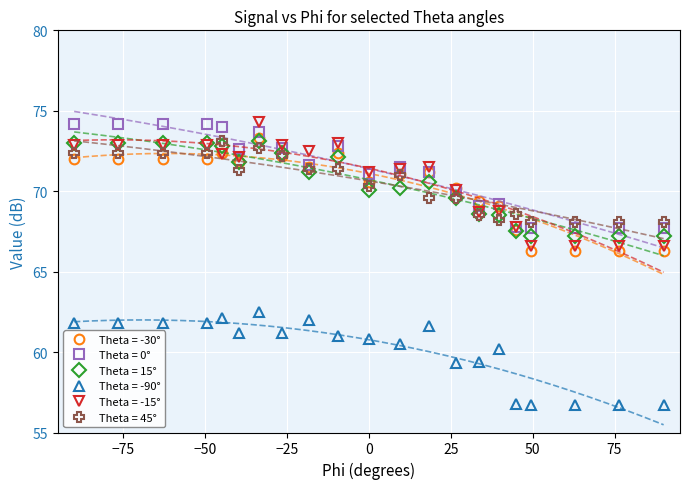

What is the label of the 18th point from the right?

-49.4